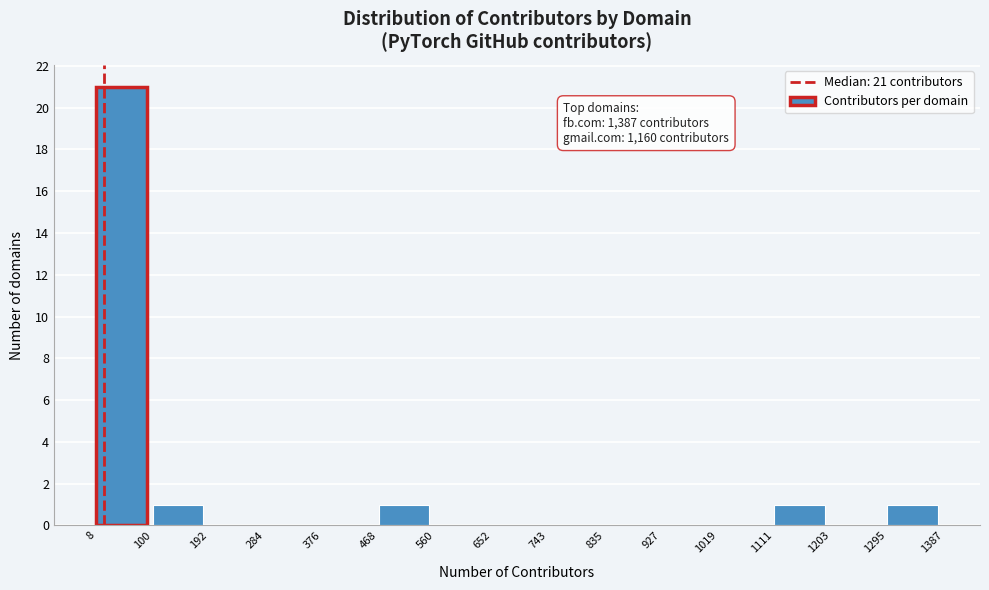

Over which range of the x-axis is the bar tallest?

8 to 100